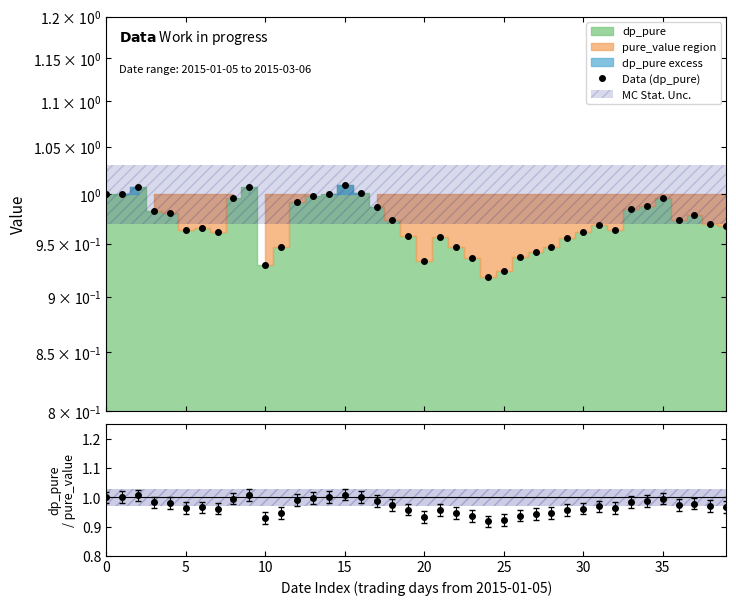

Is it true that the value at 18 is 0.3?

False